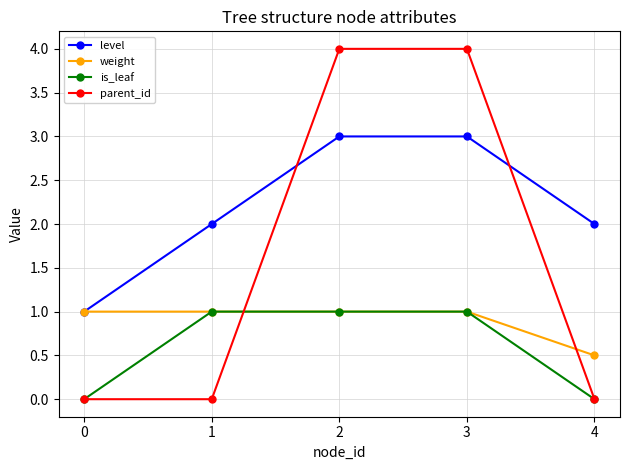

Rank the series by their average value, from lowest to highest.

is_leaf, weight, parent_id, level